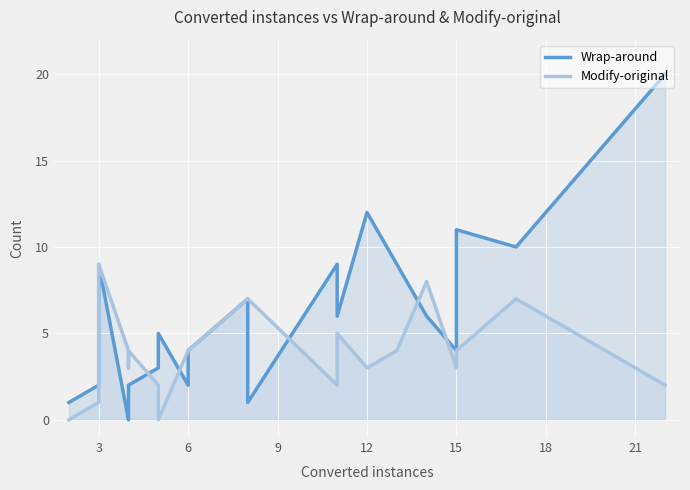

The value of Modify-original at 6 is 7. True or false?

False